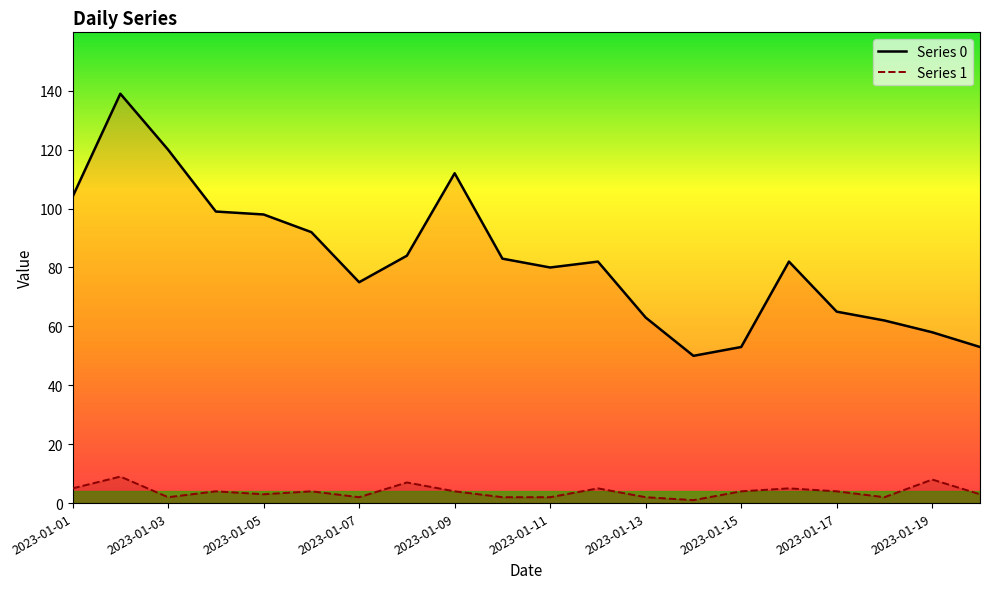

What is the highest value of the Series 0 series?

139